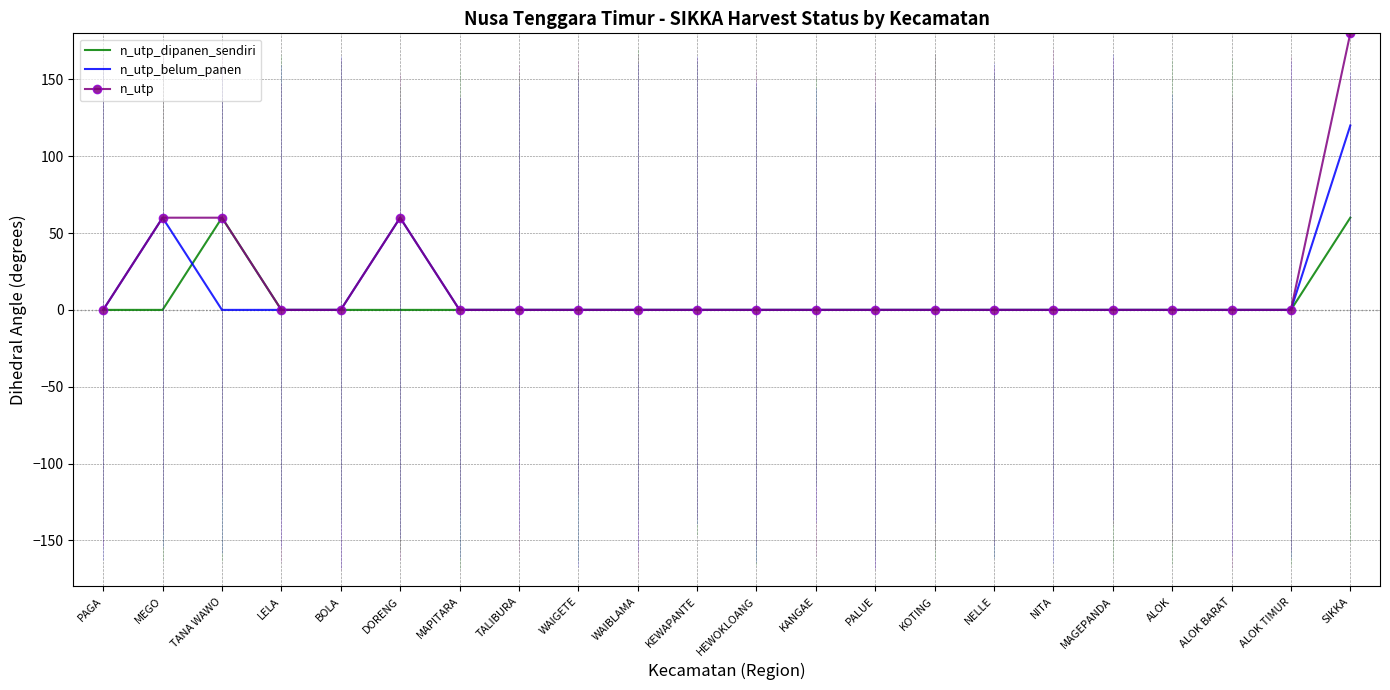

Where is the first local maximum for n_utp?

DORENG